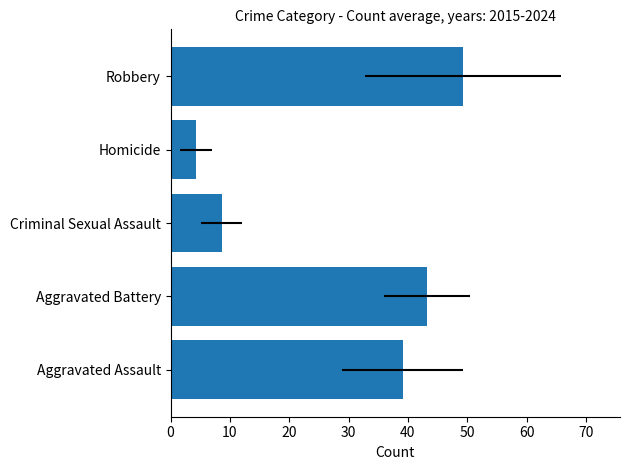

What is the greatest value displayed?

49.3